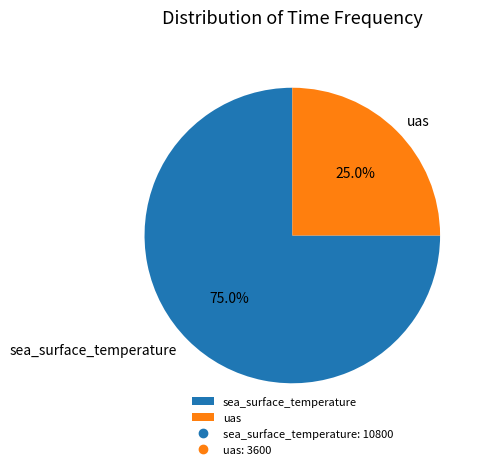

To the nearest percent, what is the average slice percentage?

50%